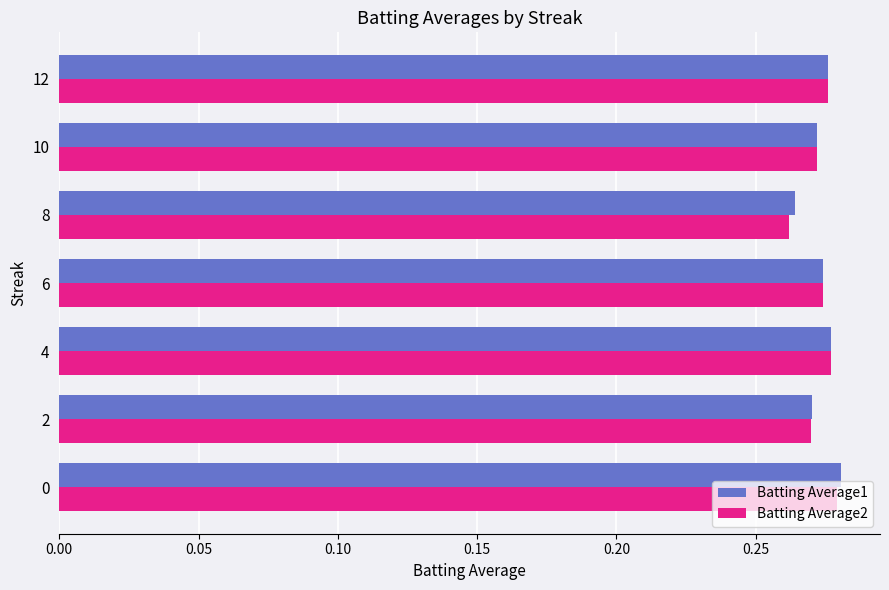

At which label is Batting Average2 closest to 0?

8